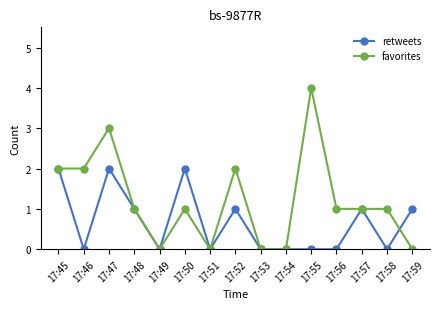

The value of favorites at 17:55 is 4. True or false?

True